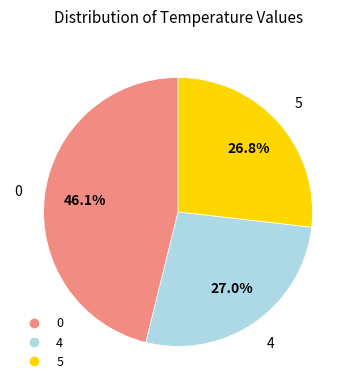

Is there any slice that represents more than half of the pie?

No